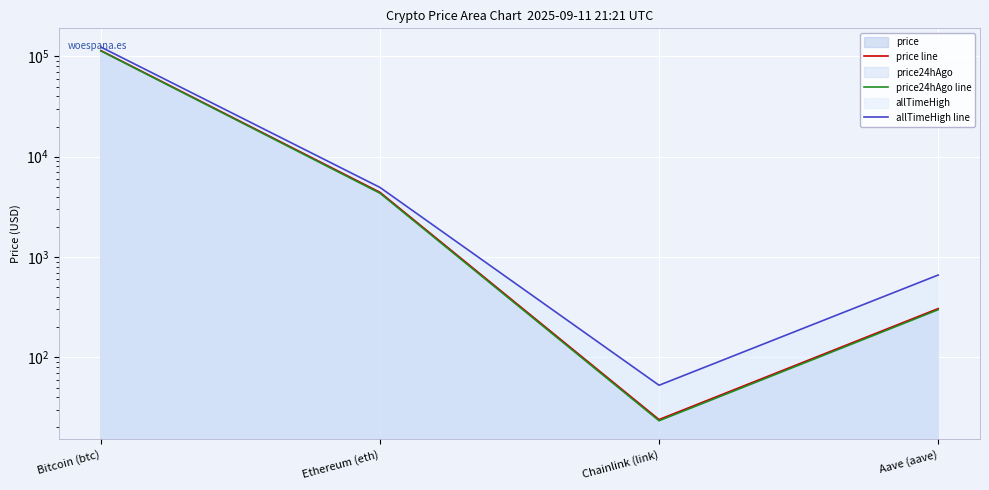

True or false: price24hAgo line and price line intersect in this chart.

False